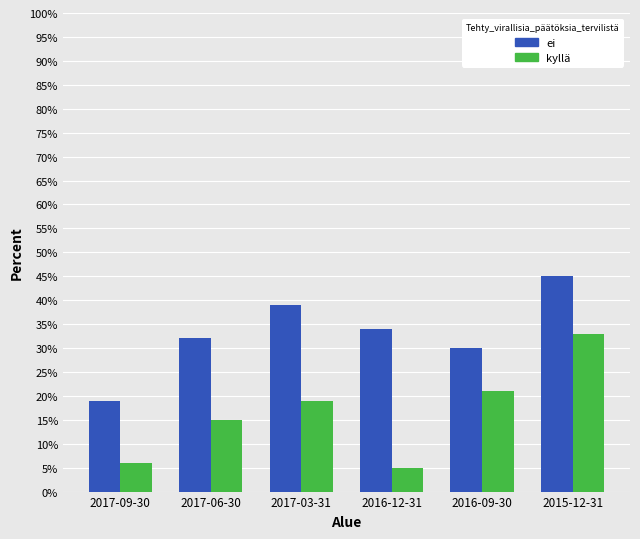

Between 2017-03-31 and 2015-12-31, which series saw the biggest shift?

kyllä